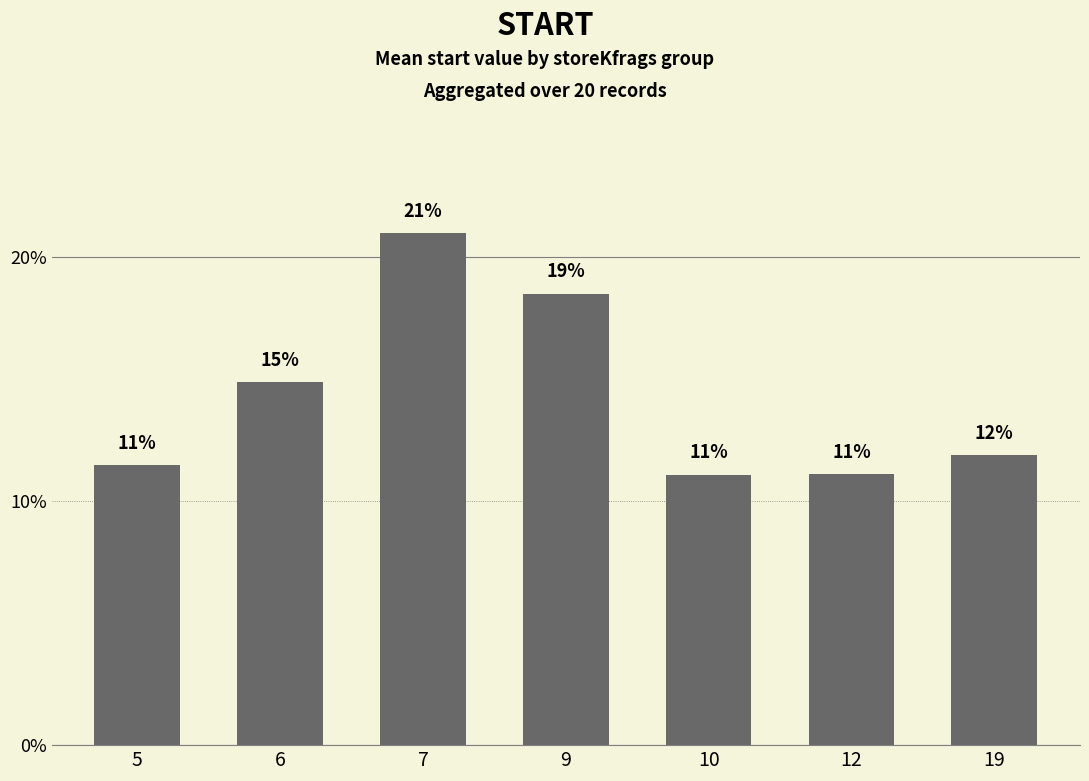

What is the difference between the values at 6 and 10?

3.8